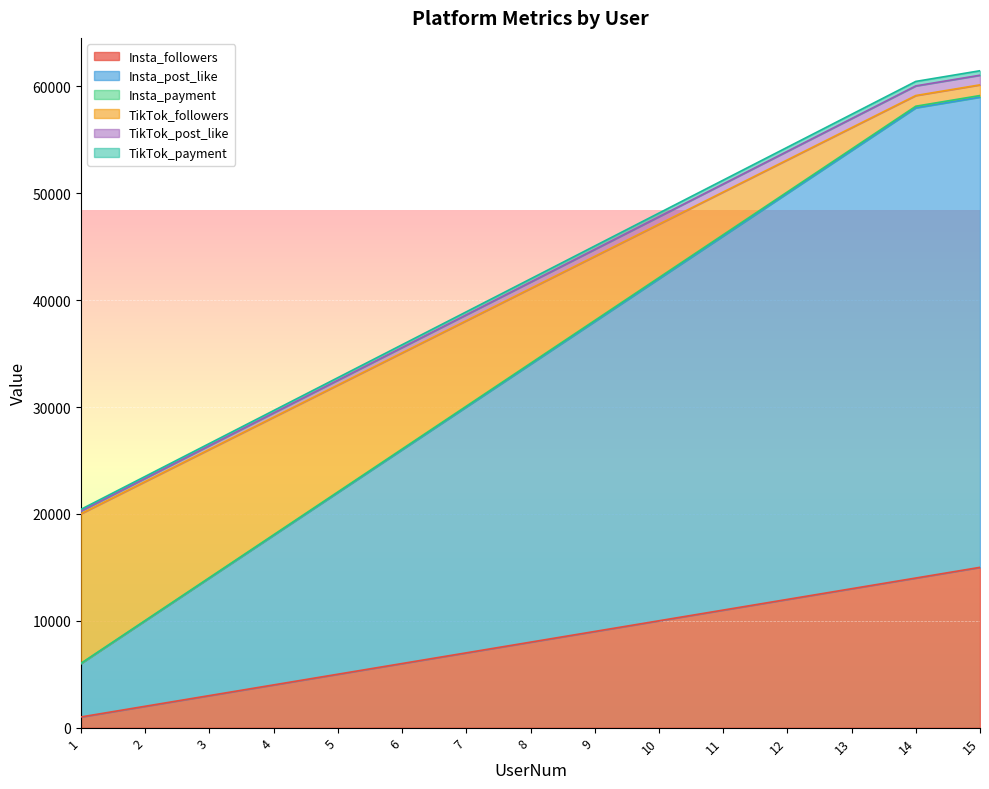

Which label corresponds to the largest value in the chart?

15